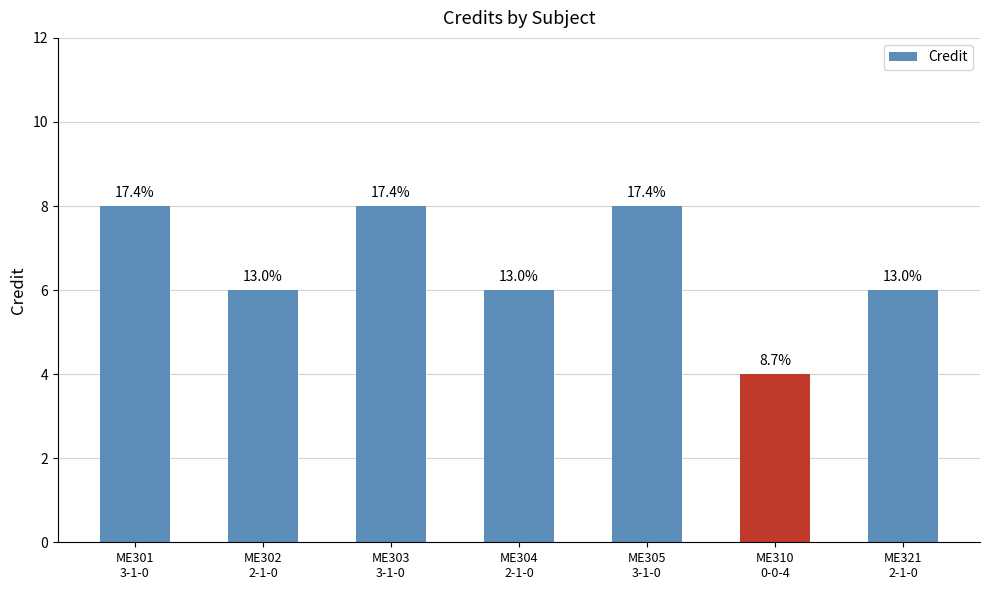

Rank the categories by value from highest to lowest.

ME301
3-1-0, ME303
3-1-0, ME305
3-1-0, ME302
2-1-0, ME304
2-1-0, ME321
2-1-0, ME310
0-0-4